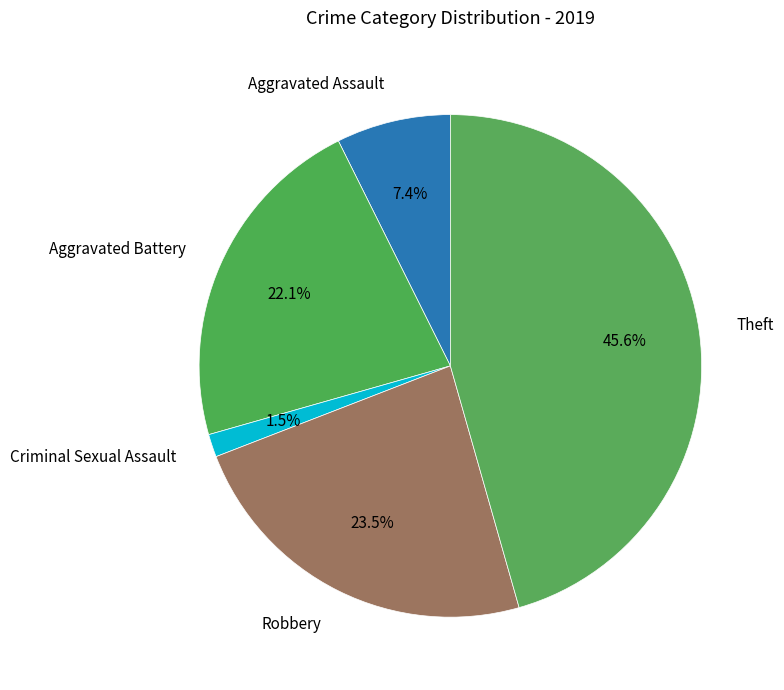

Count the number of slices in the pie.

5